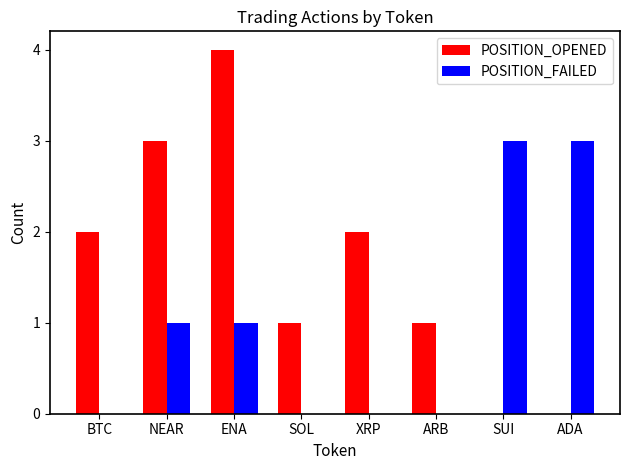

Are the bars horizontal?

No